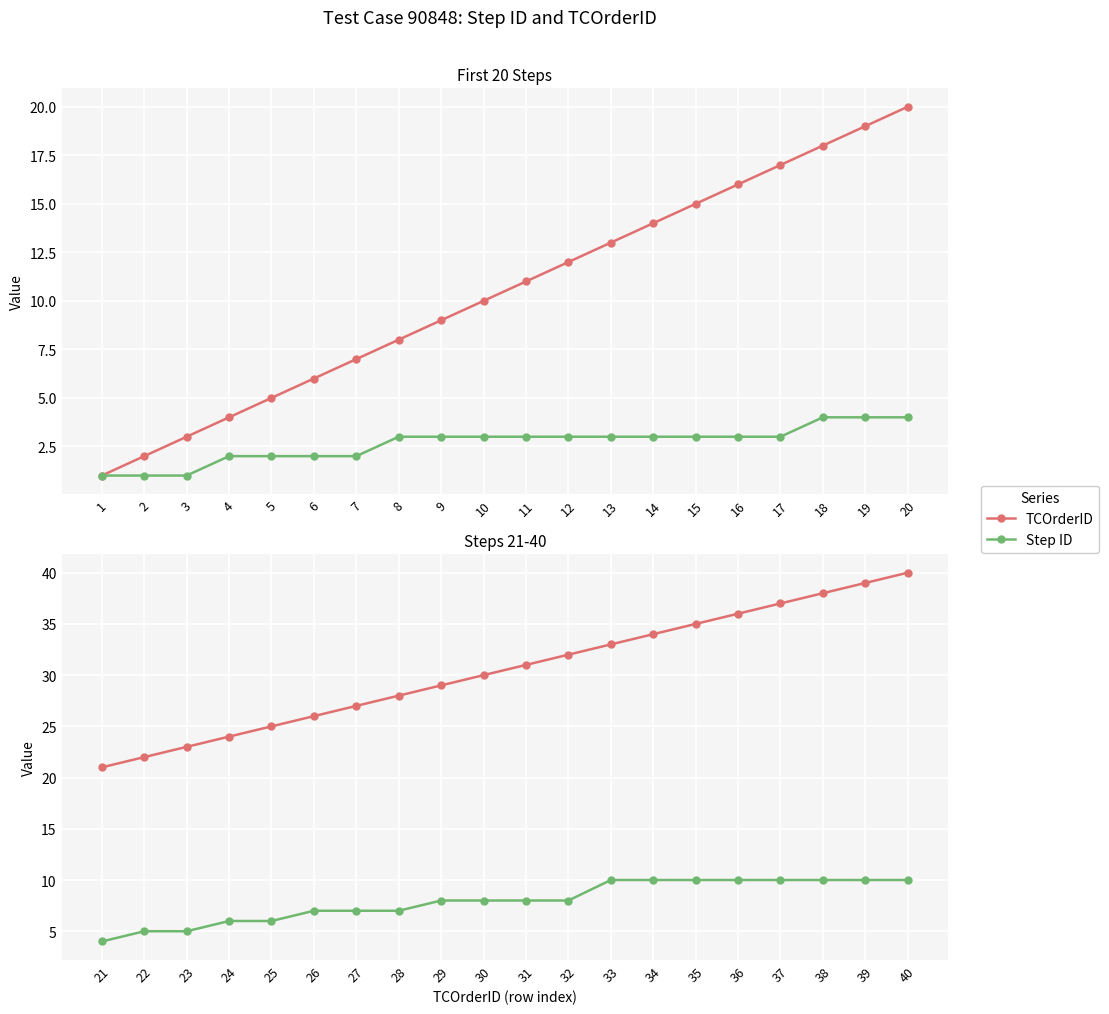

True or false: Step ID has more than 1 points higher than both neighbors.

False